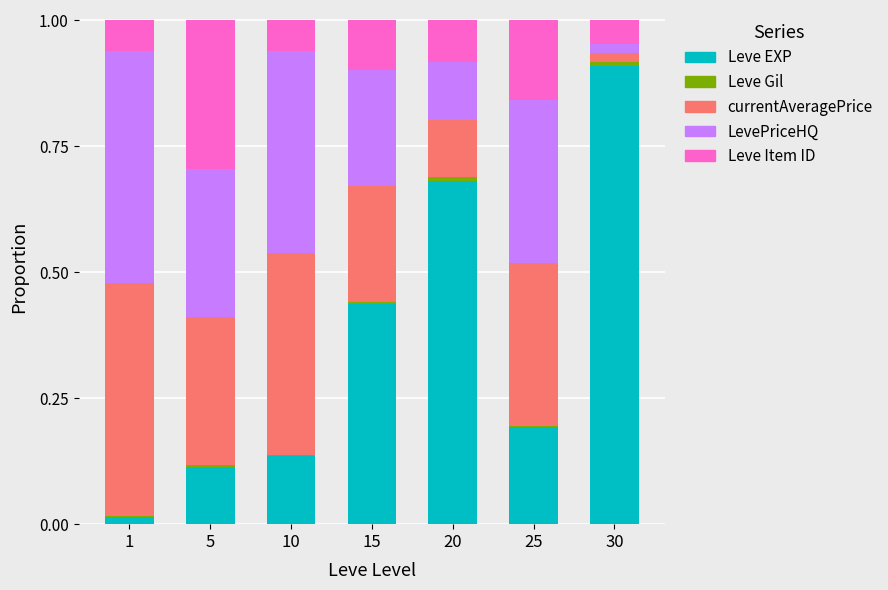

At which label does Leve EXP reach its peak?

30